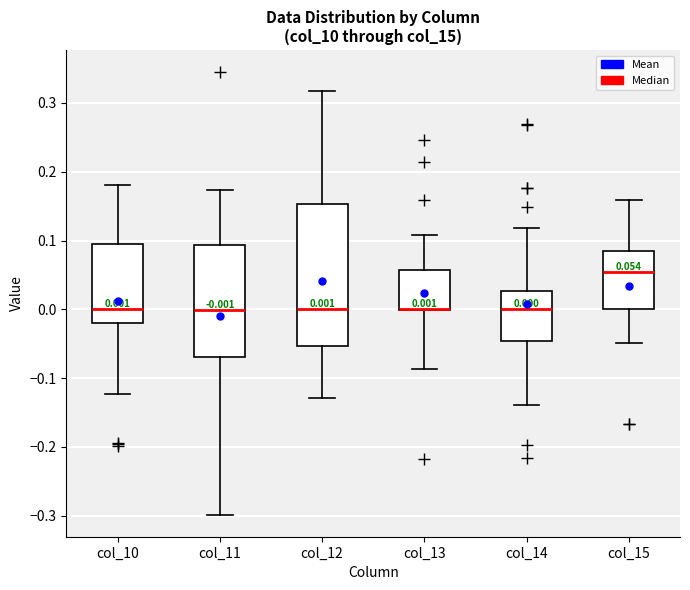

Comparing the boxes themselves (not the whiskers), which one is the tallest?

col_12